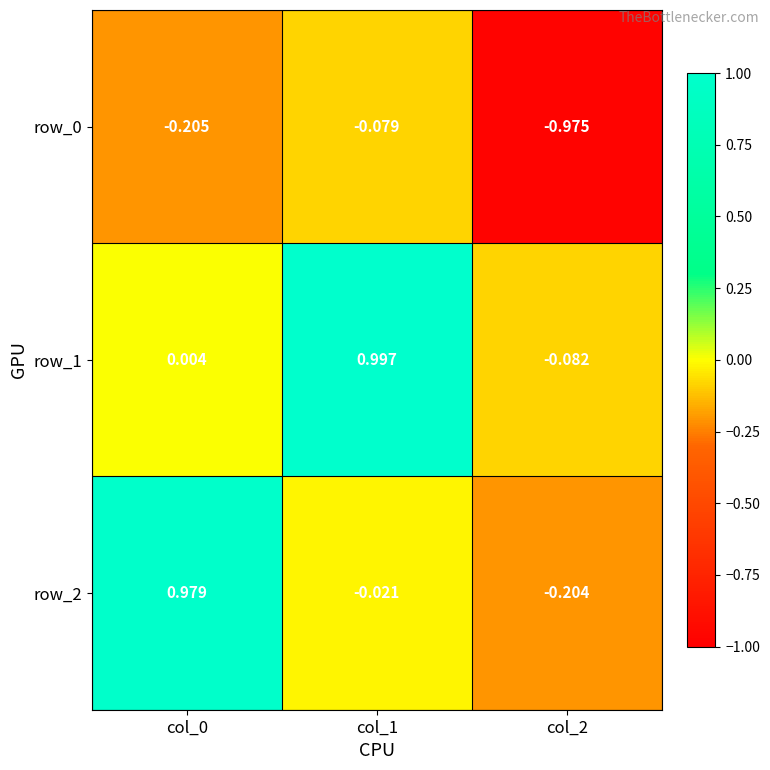

Which series has the largest total across all categories?

row_1